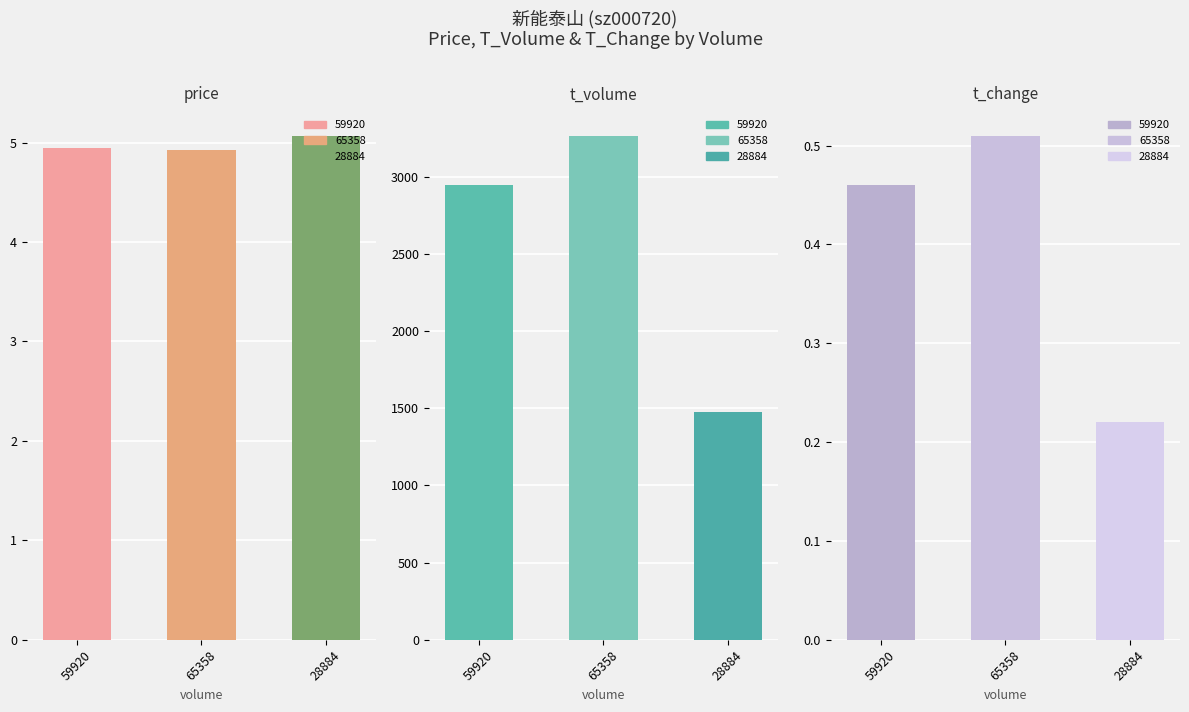

At which label is t_volume closest to 2370?

59920